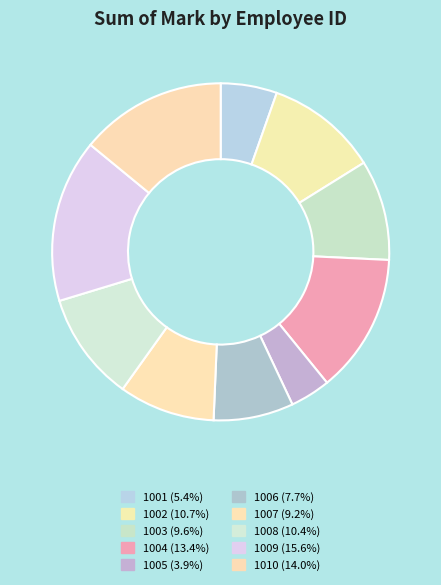

What is the ratio of the value at 1007 to the value at 1006?

1.2